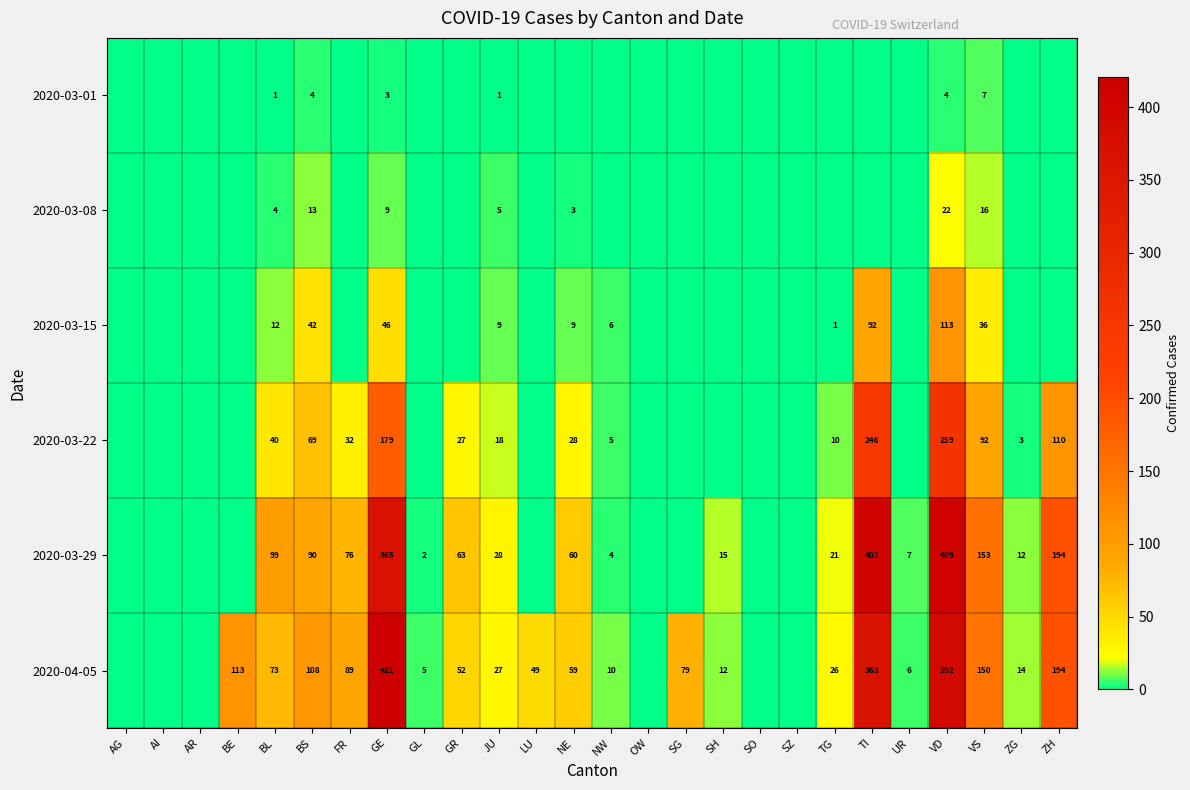

What is the sum of the 2020-04-05 values at SG and BE?

192